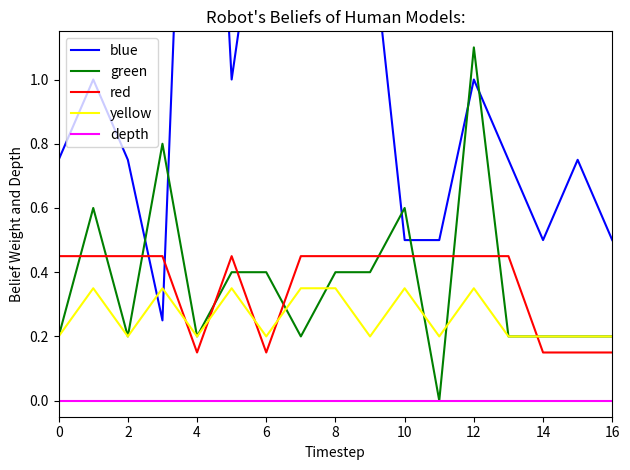

What are all the series names shown in the legend?

blue, green, red, yellow, depth